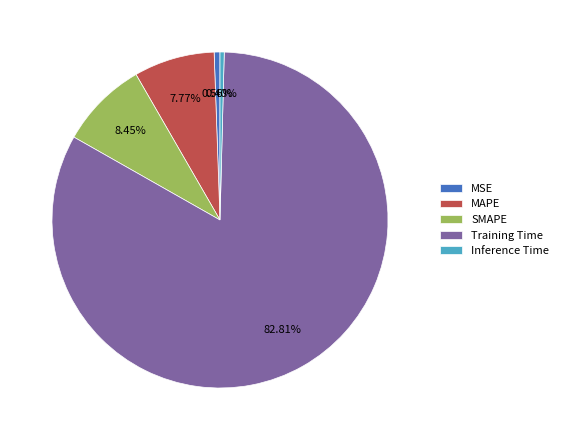

Is it true that Training Time is 72% of the pie?

False